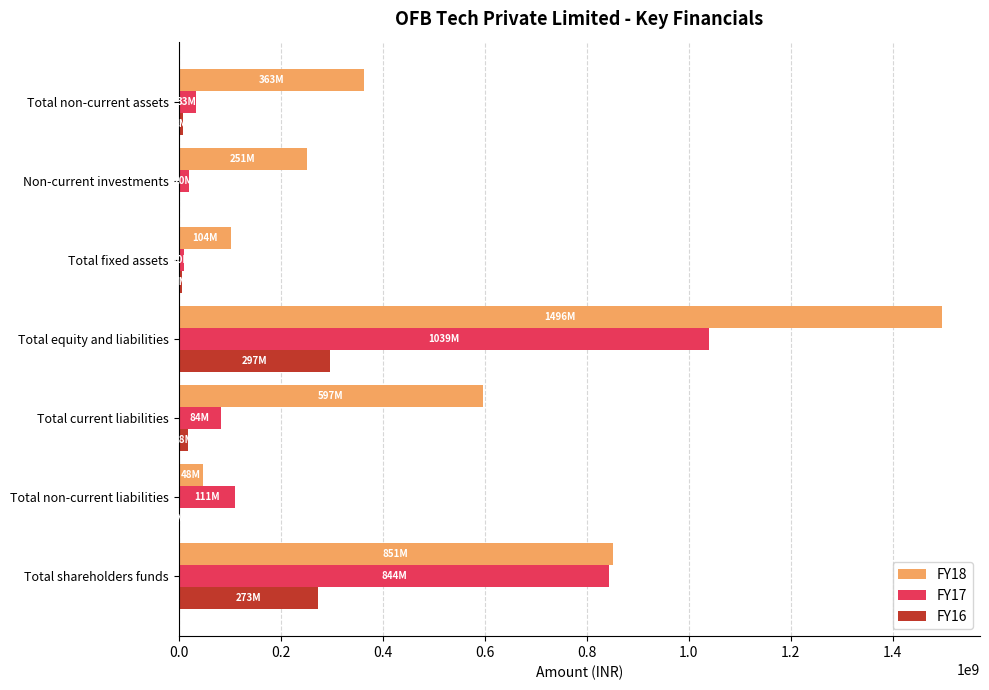

What is the sum of all FY16 values?

603742710